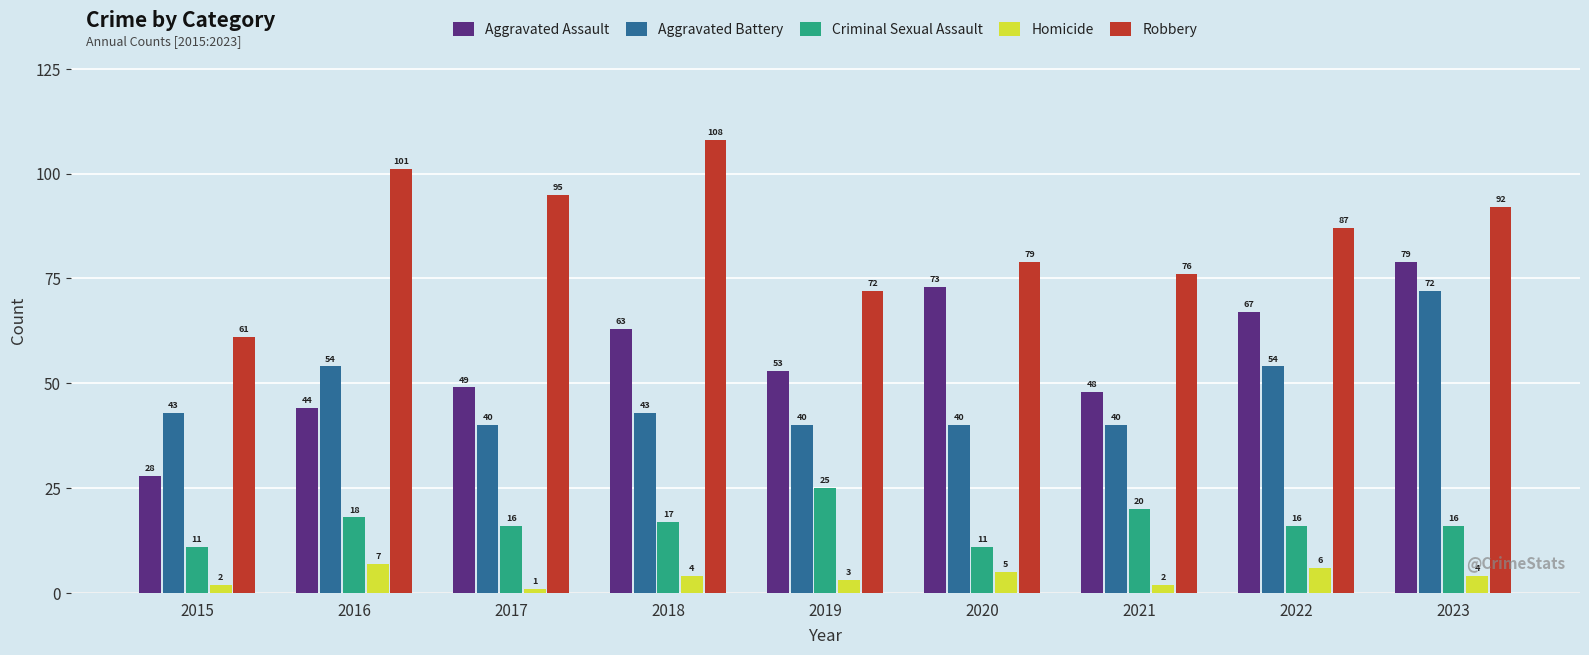

At which category is the sum across all series the highest?

2023